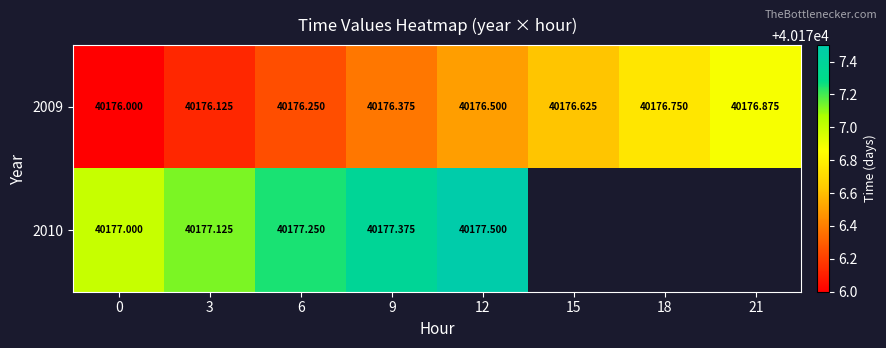

How many data points does each series have?

8